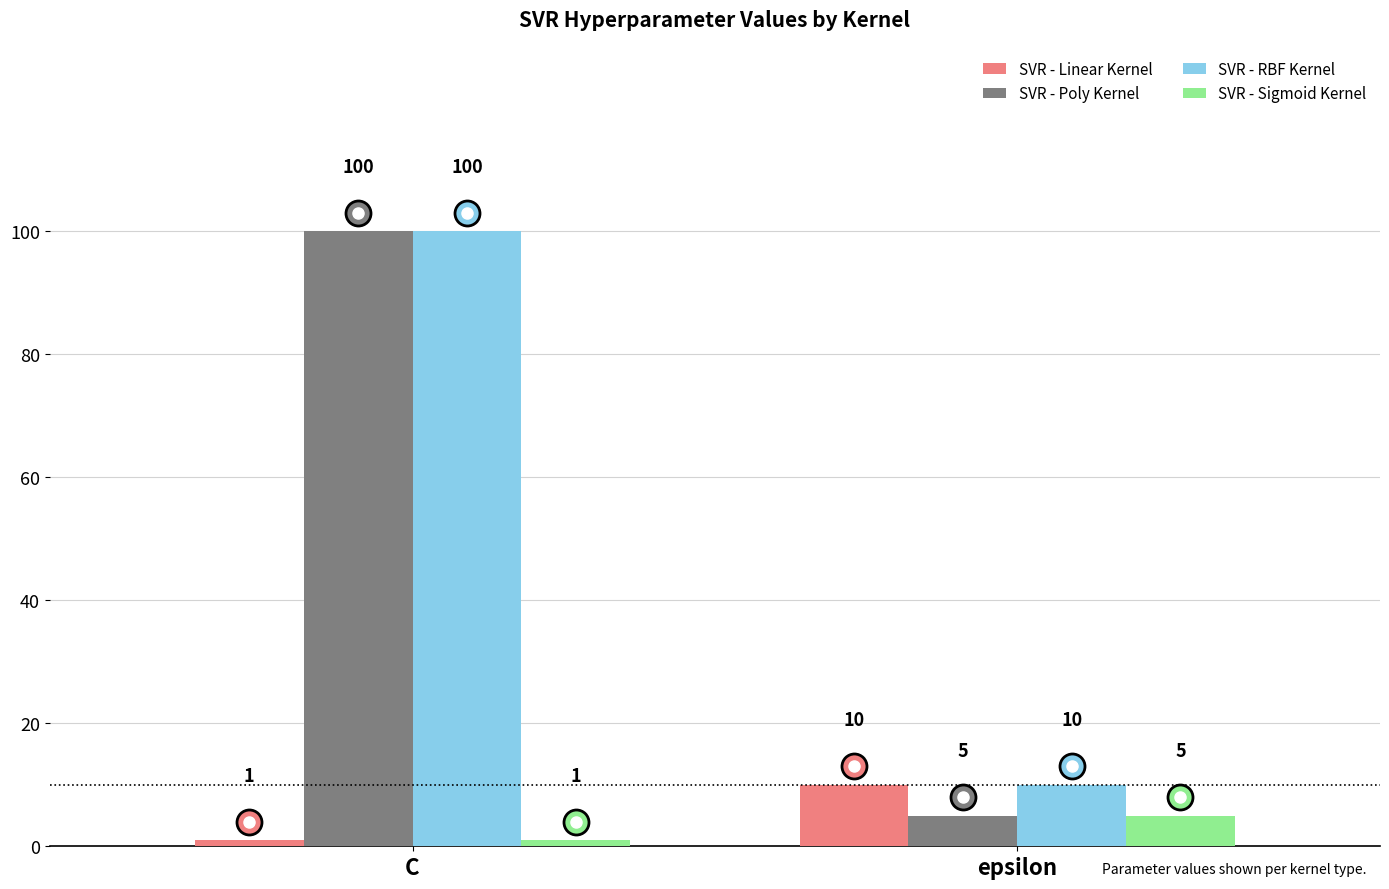

The value of SVR - Linear Kernel at C is 1. True or false?

True